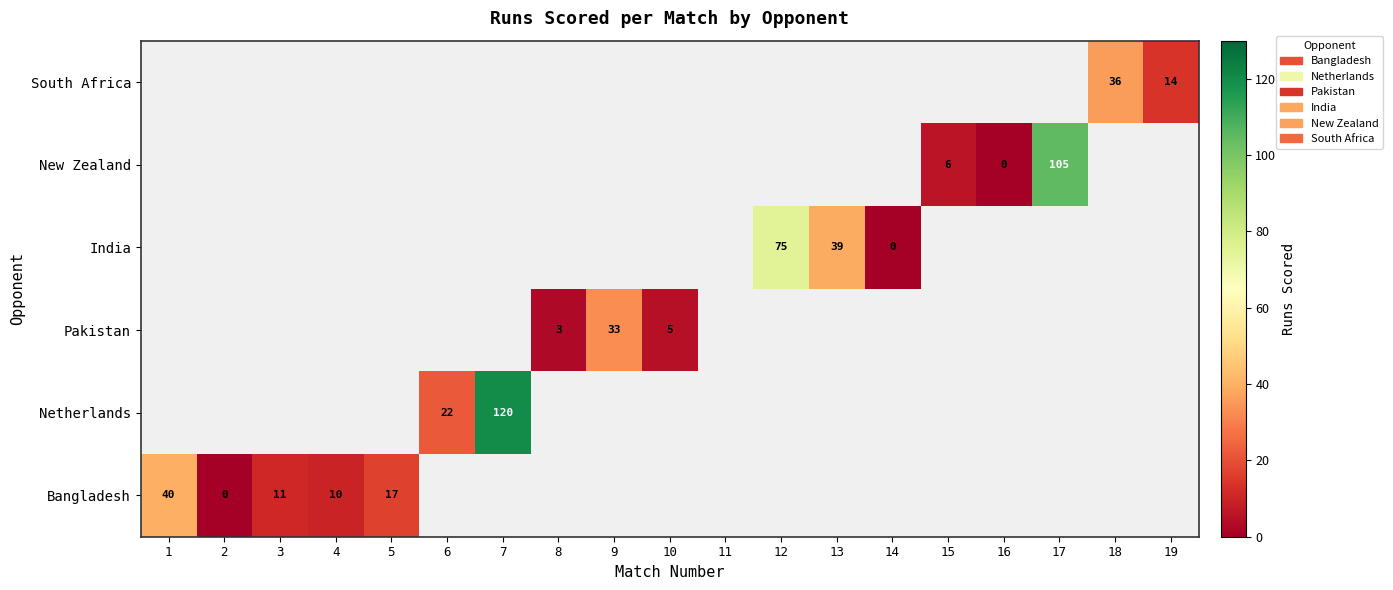

How many categories are shown in the chart?

19